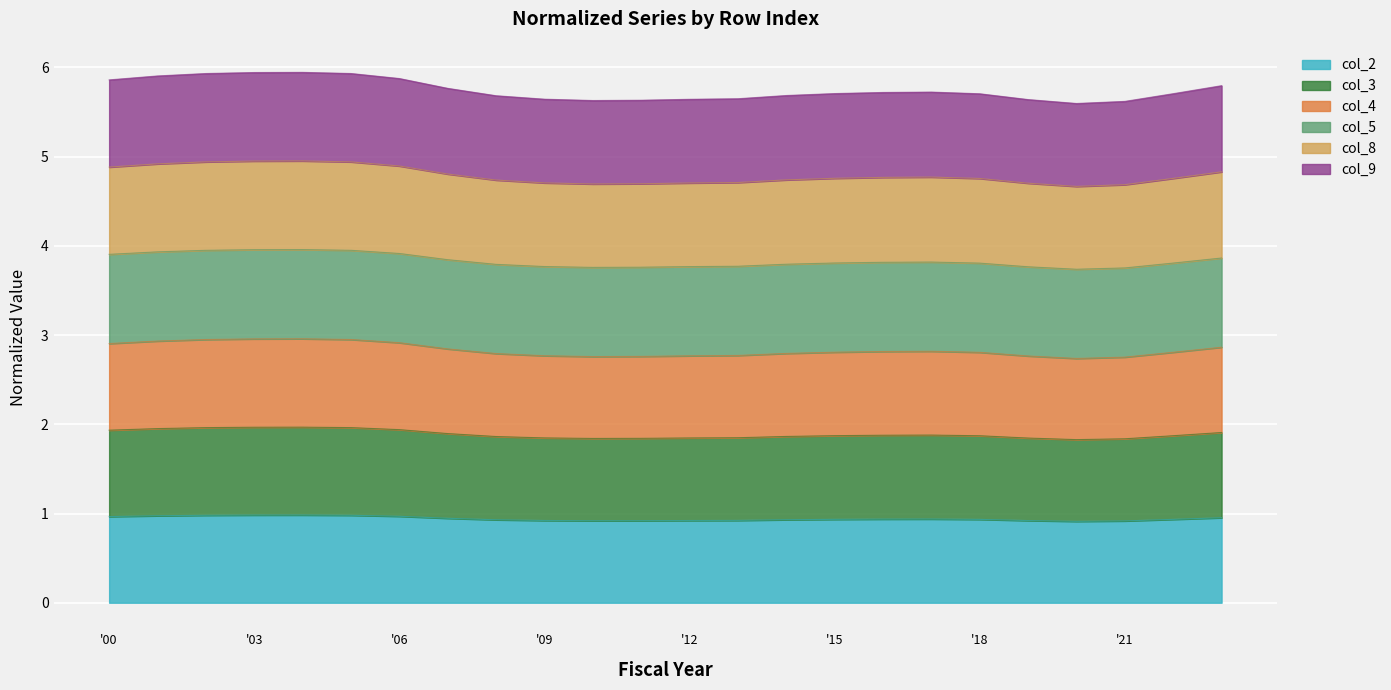

What is the minimum value for col_2?

0.9